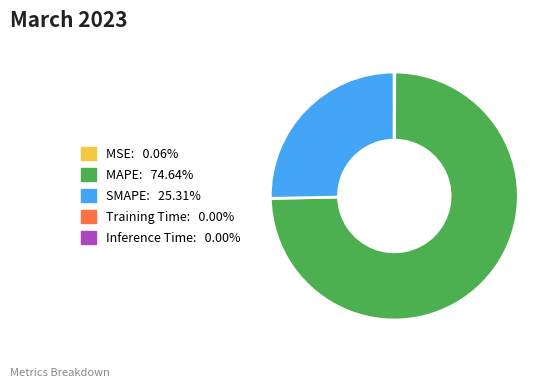

Is there any slice that represents more than half of the pie?

Yes